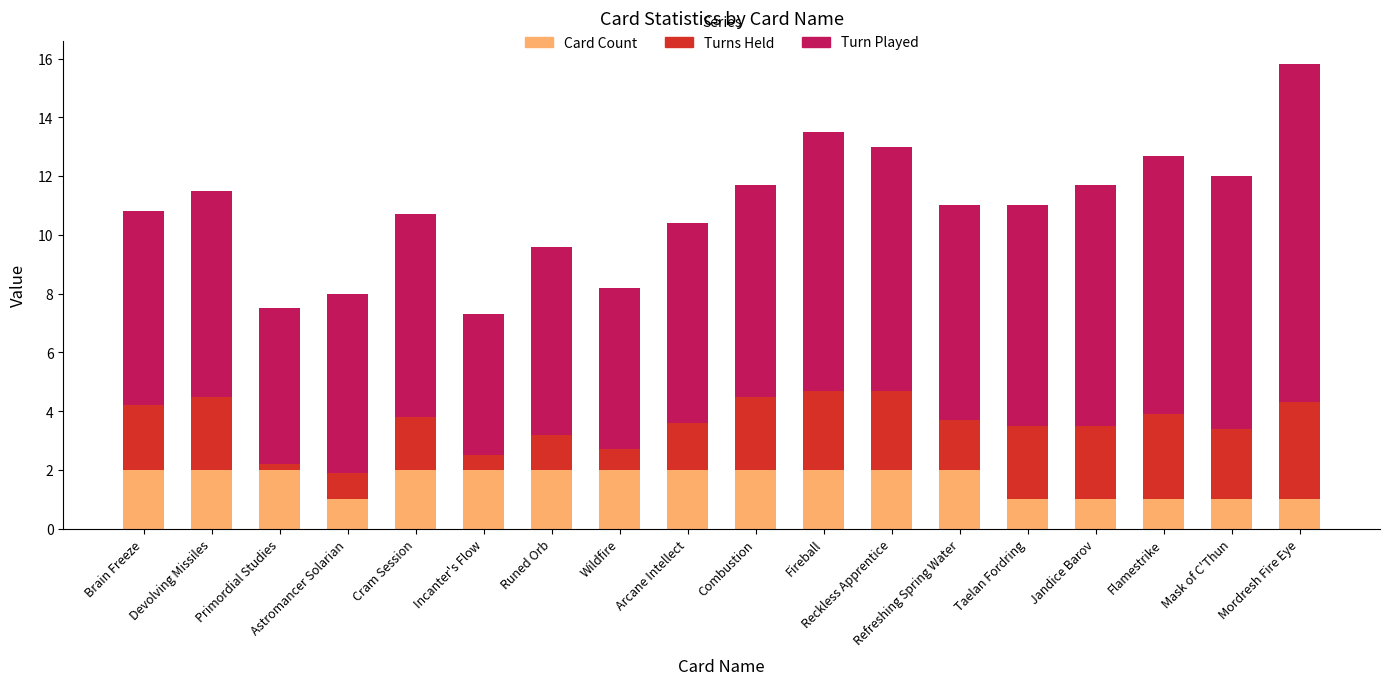

What is the lowest value of the Card Count series?

1.0